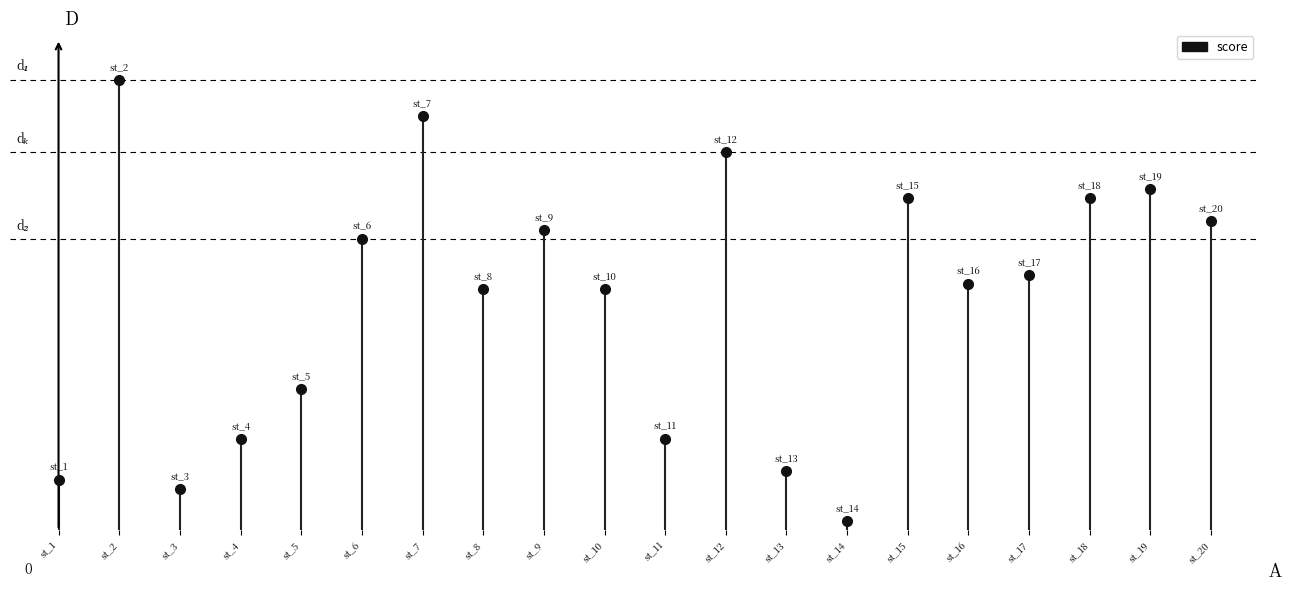

Which label corresponds to the largest value in the chart?

st_1